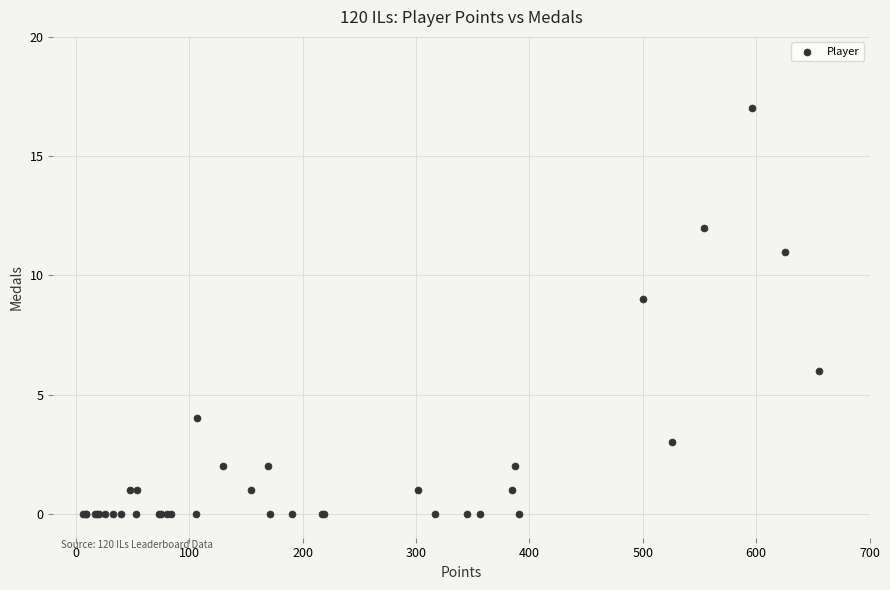

What Y value in the scatter plot is closest to 8?

9